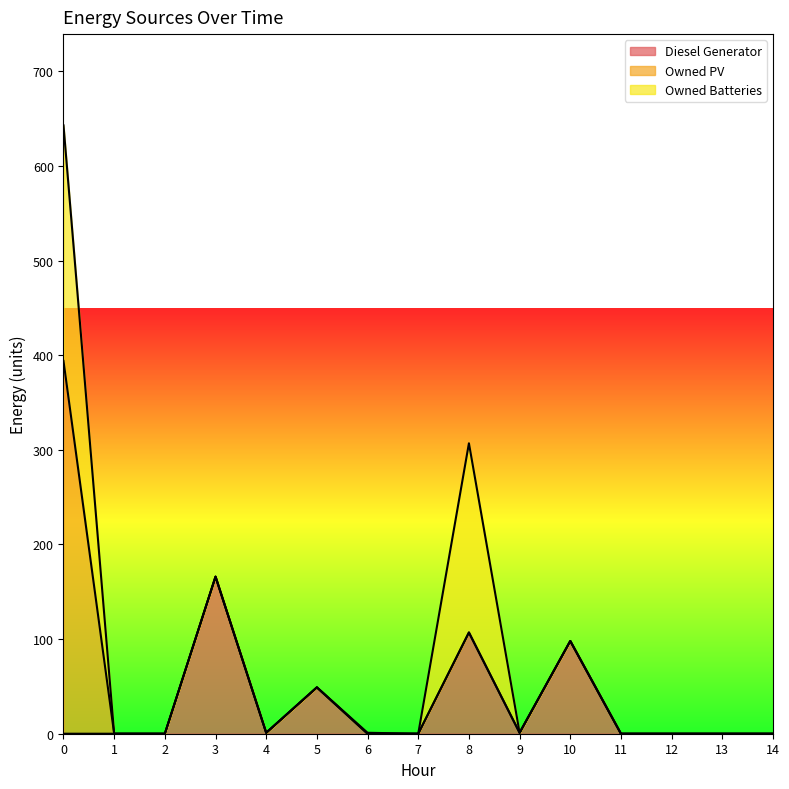

The value of Diesel Generator at 13 is 93. True or false?

False